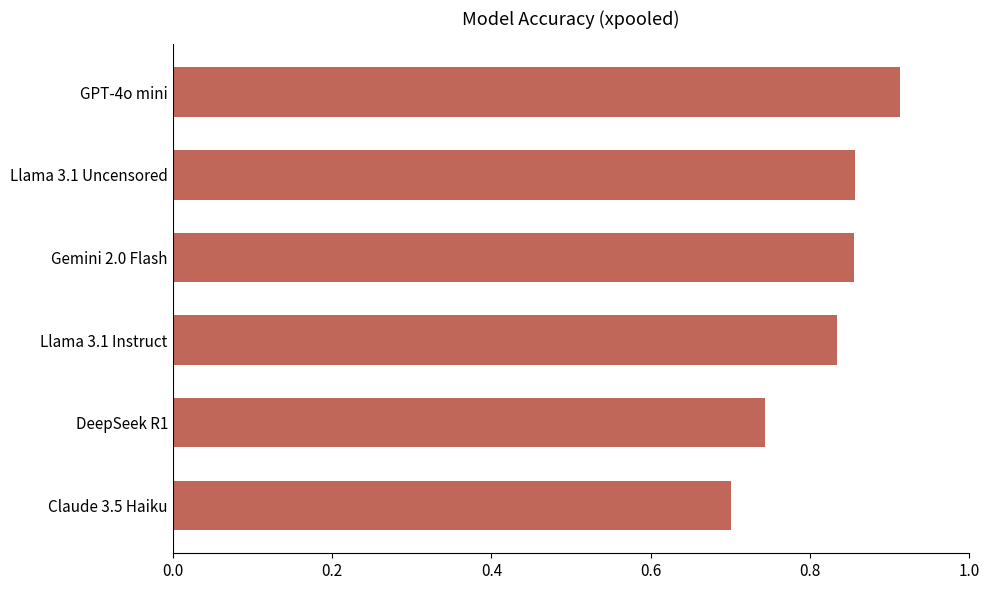

What is the sum of the values at GPT-4o mini and DeepSeek R1?

1.7